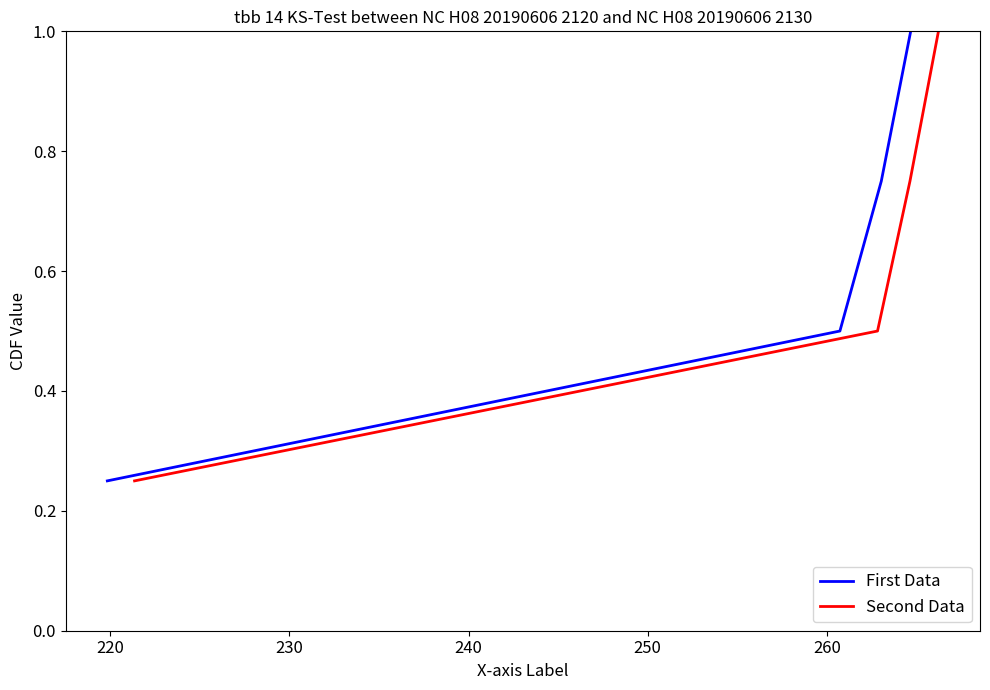

True or false: First Data has more than 2 points higher than both neighbors.

False